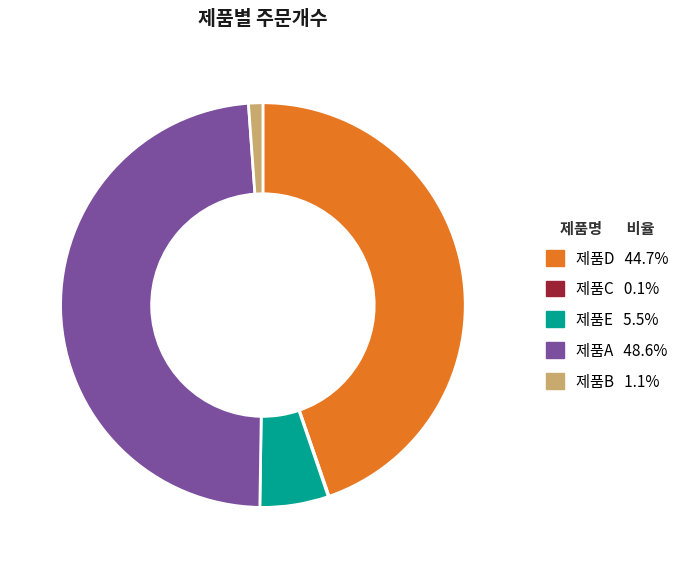

Which has a higher value, 제품D or 제품A?

제품A